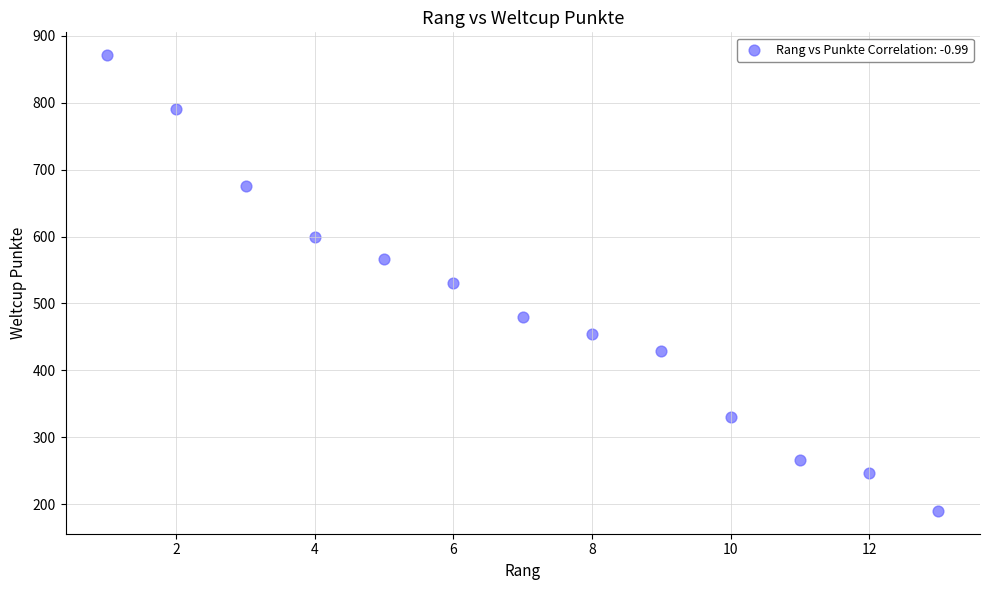

List the coordinates of all points as (Y, X) pairs, reading left to right.

(871, 1)  (791, 2)  (675, 3)  (599, 4)  (567, 5)  (530, 6)  (480, 7)  (455, 8)  (429, 9)  (330, 10)  (266, 11)  (247, 12)  (190, 13)